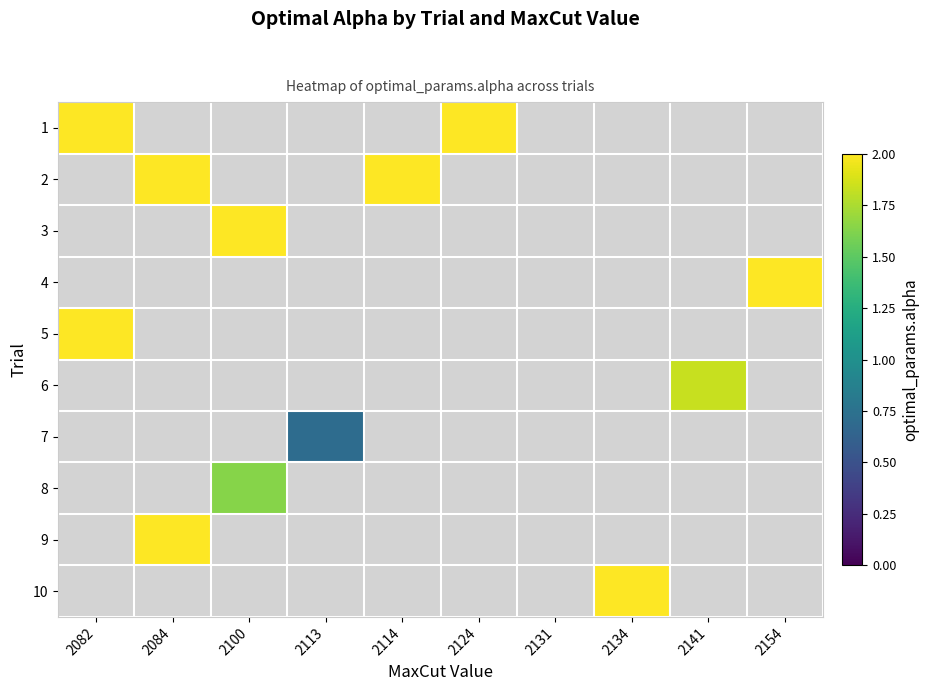

Which label corresponds to the smallest value in the chart?

2113